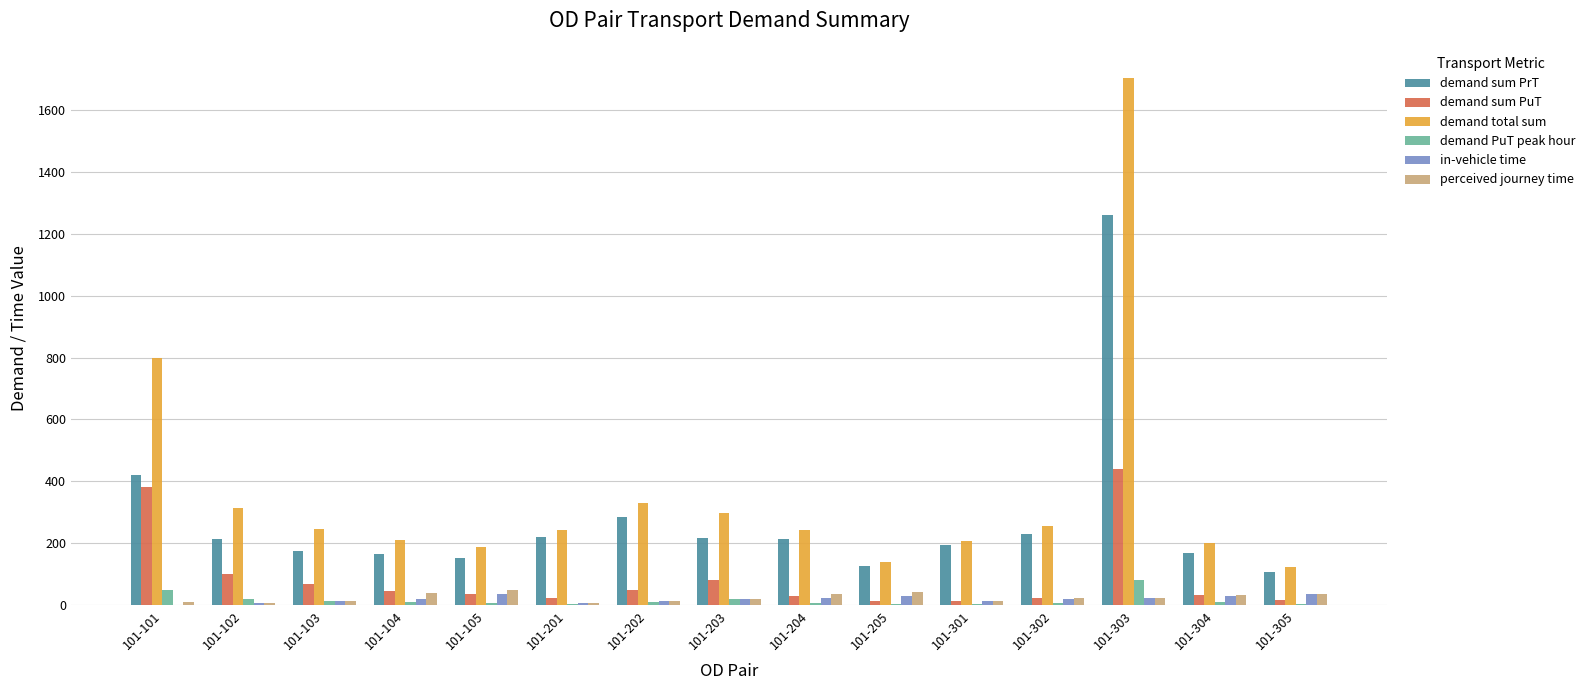

At which label does demand sum PuT first exceed 37?

101-101